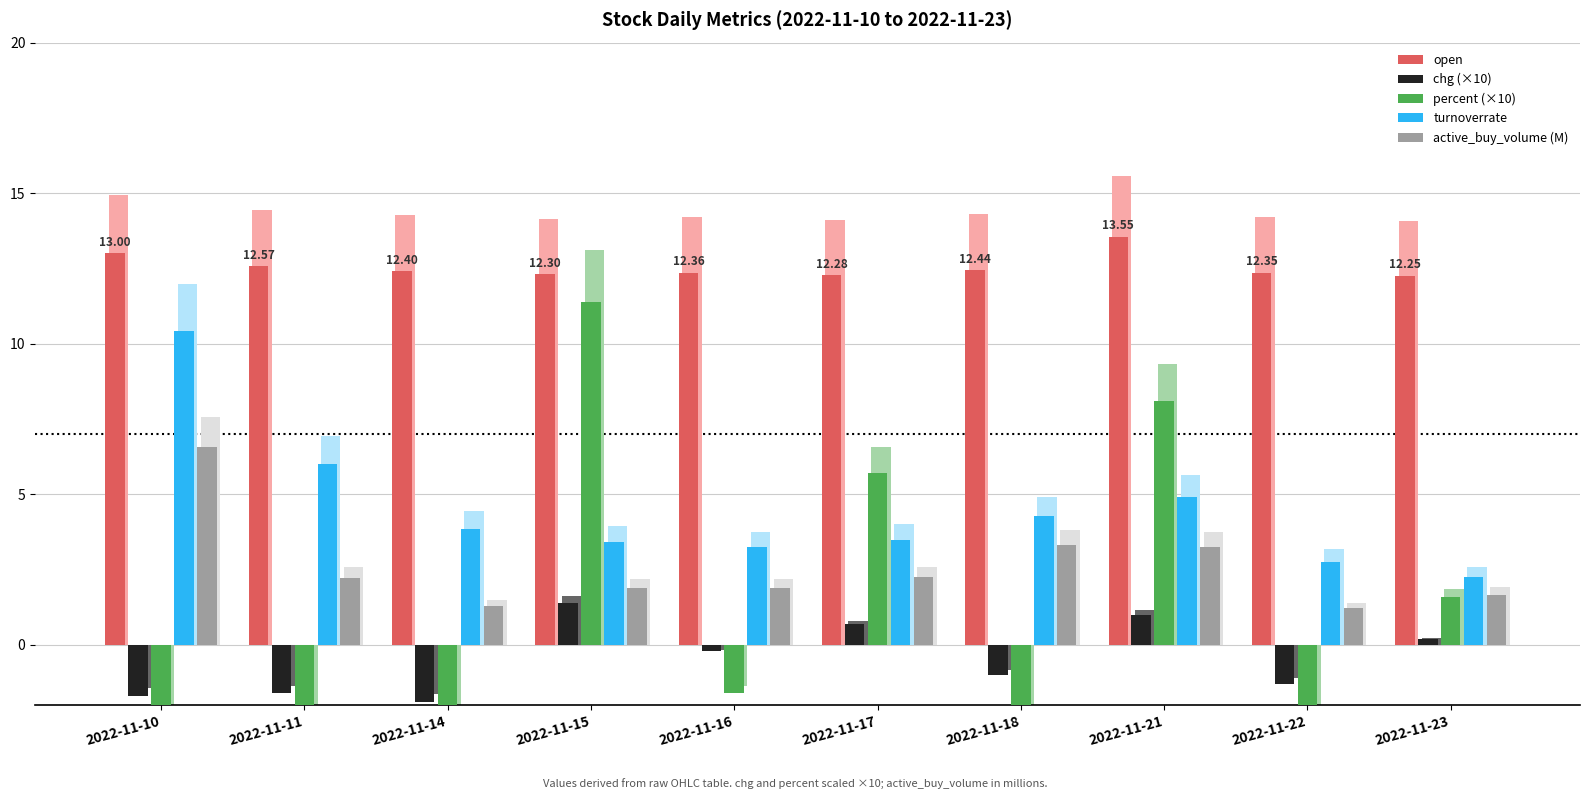

The value of active_buy_volume (M) at 2022-11-15 is 3.1. True or false?

False